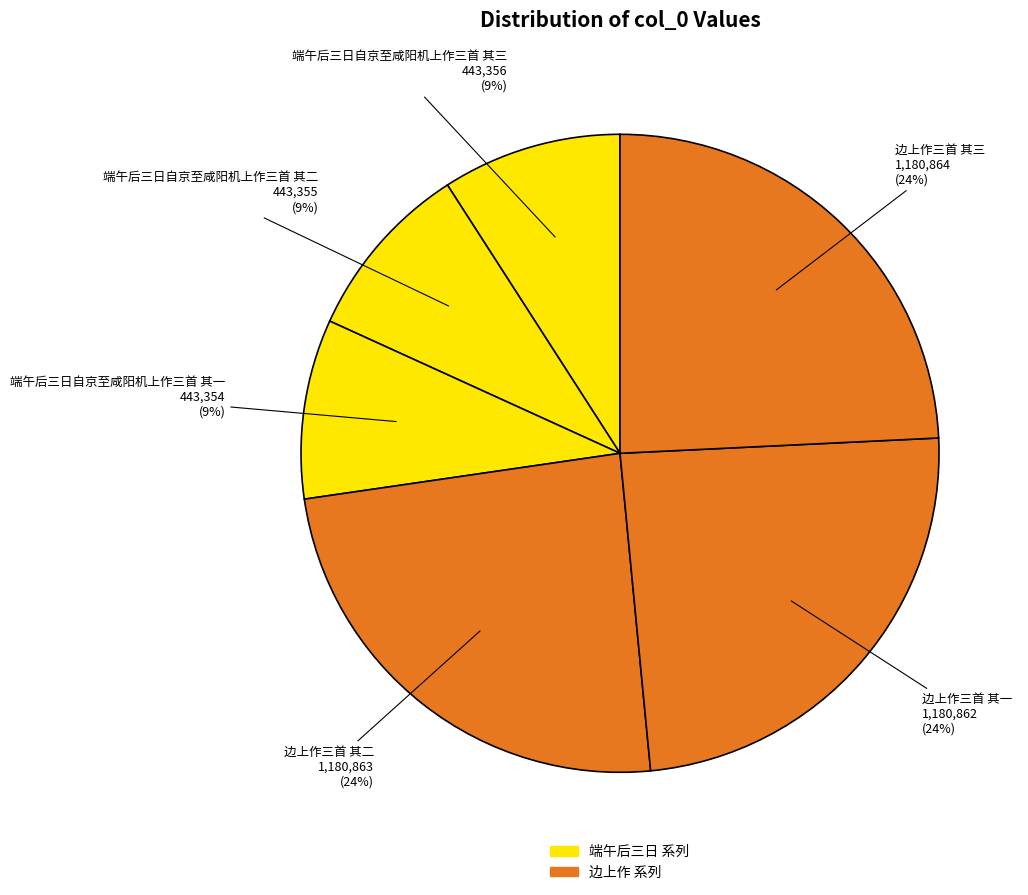

Which category has the smallest portion of the pie?

端午后三日自京至咸阳机上作三首 其一